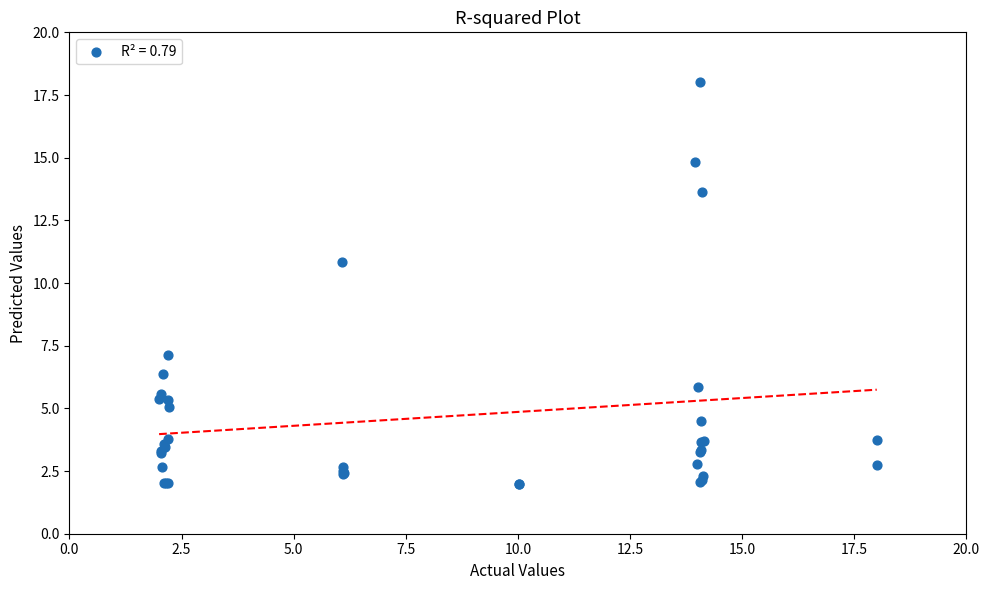

What Y value in the scatter plot is closest to 10?

10.9